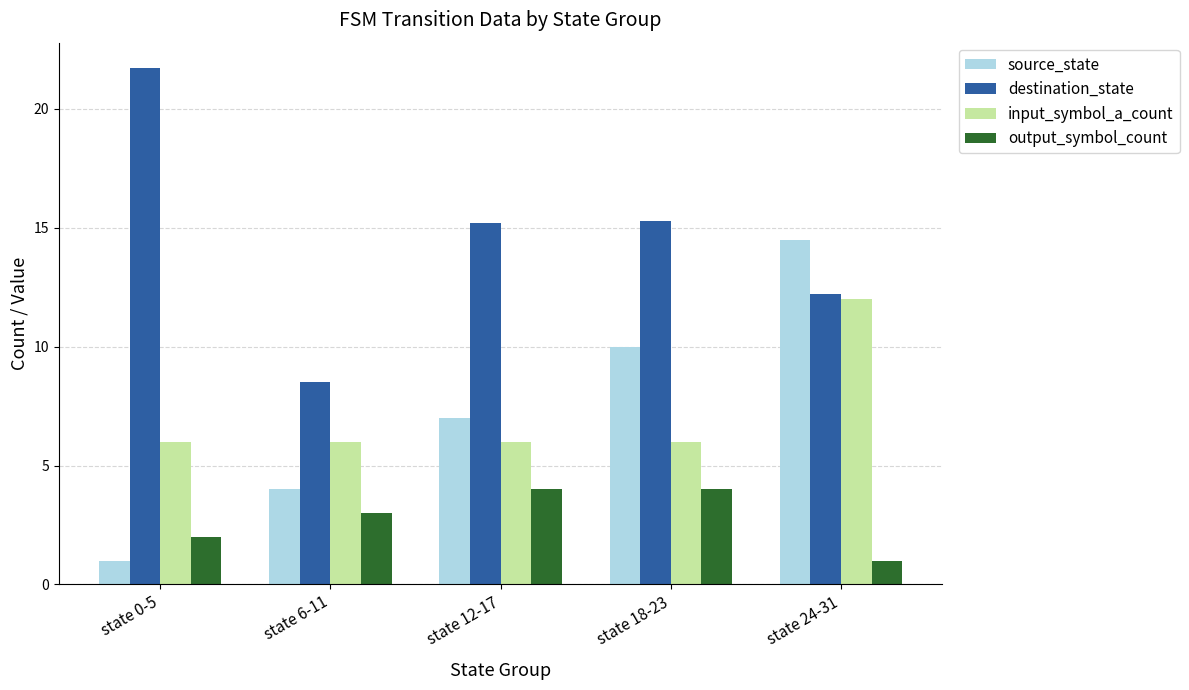

Which series has the largest total across all categories?

destination_state